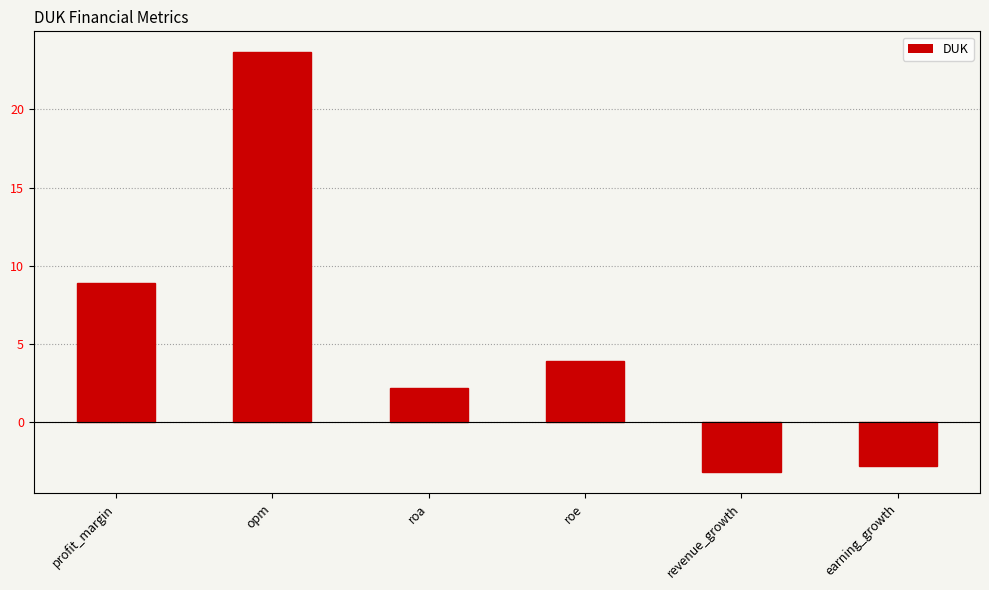

True or false: the data shows 3.9 at roe.

True